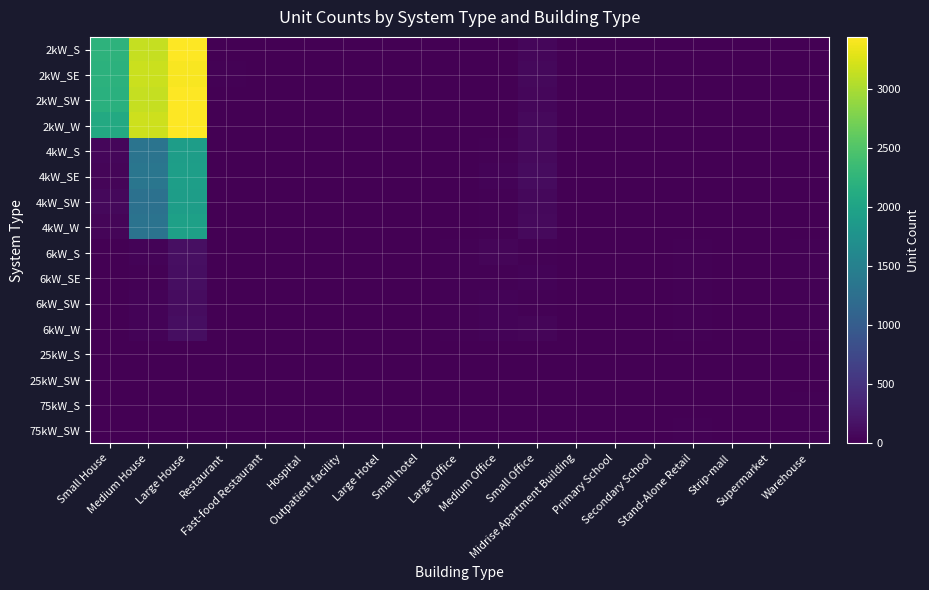

How many data points does each series have?

19